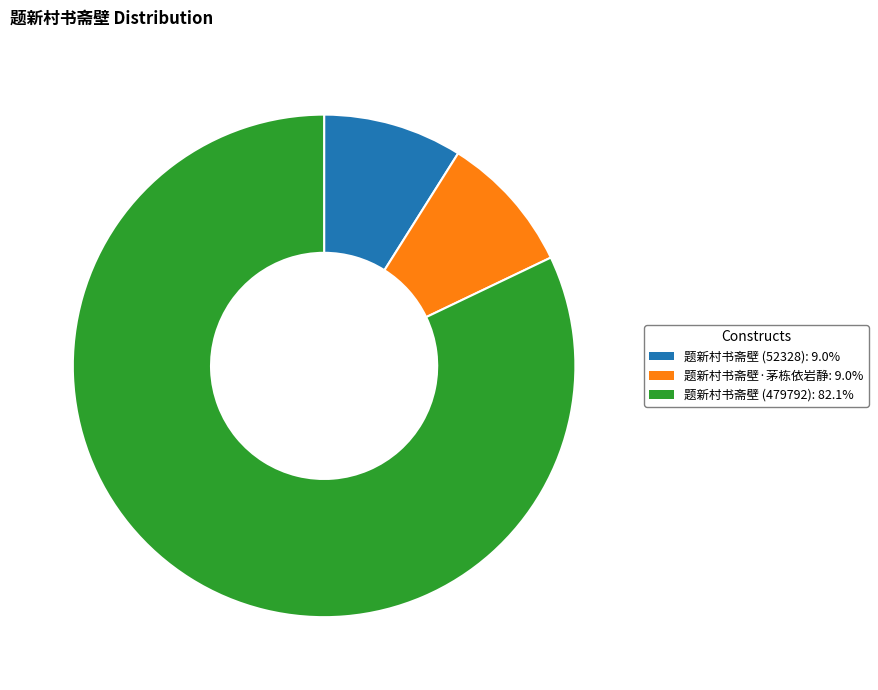

Does 题新村书斋壁 (479792): 82.1% represent more than half of the total?

Yes